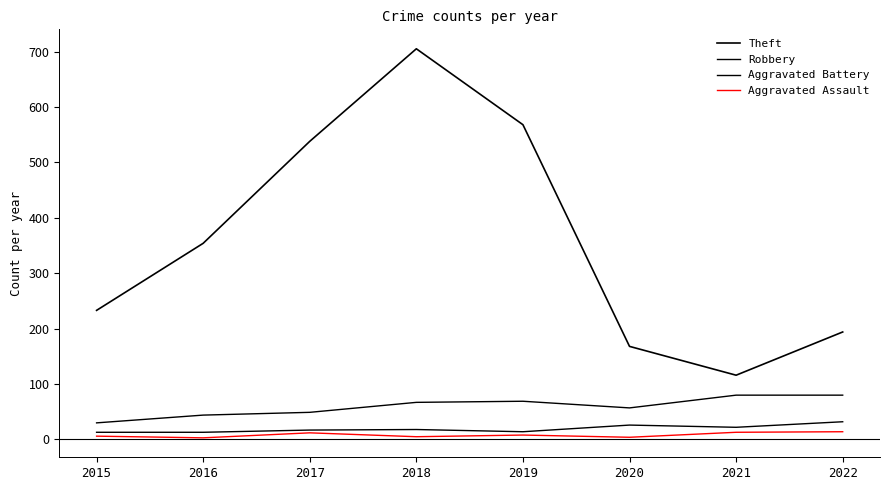

Does the chart display data point markers on the line(s)?

No